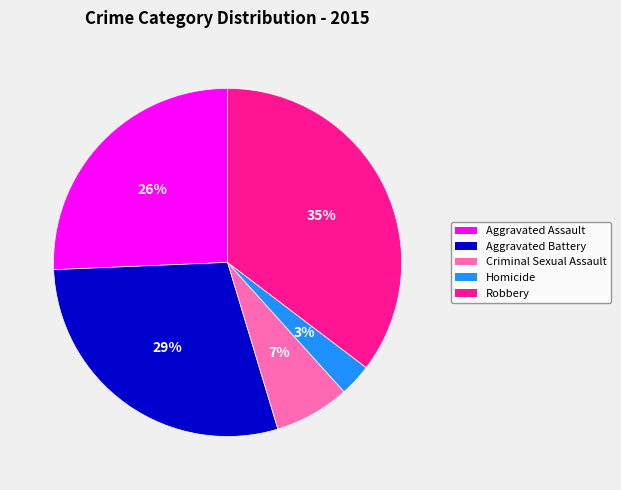

Rank the categories by value from highest to lowest.

Robbery, Aggravated Battery, Aggravated Assault, Criminal Sexual Assault, Homicide